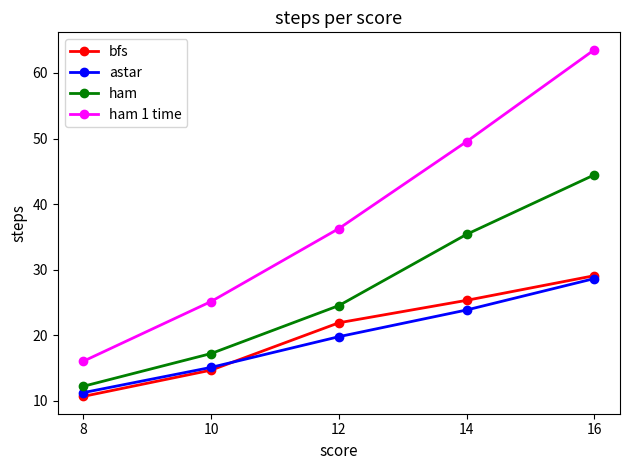

True or false: bfs and ham intersect in this chart.

False